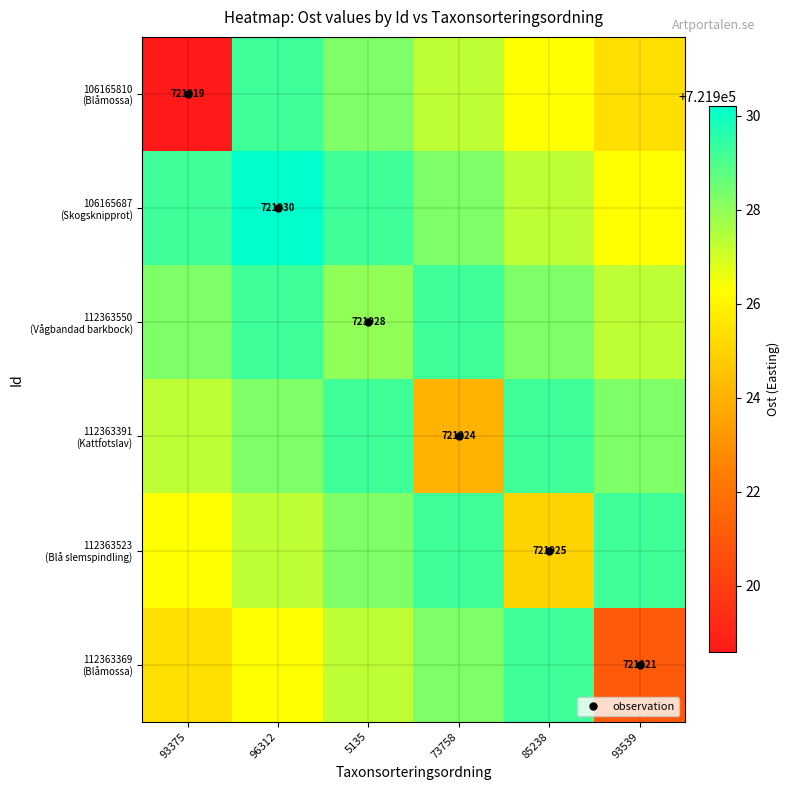

Rank the series at 93539 from highest to lowest value.

112363523 (Blå slemspindling), 112363391 (Kattfotslav), 112363550 (Vågbandad barkbock), 106165687 (Skogsknipprot), 106165810 (Blåmossa), 112363369 (Blåmossa)